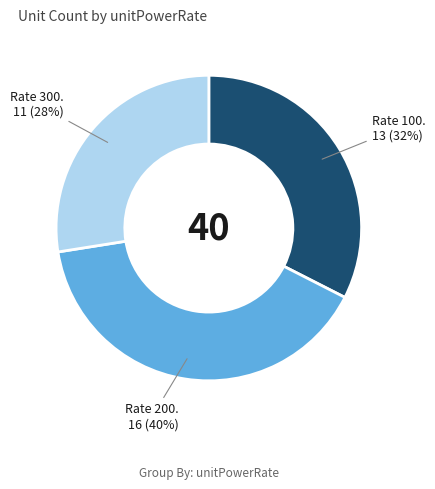

Is there a majority slice in this chart?

No